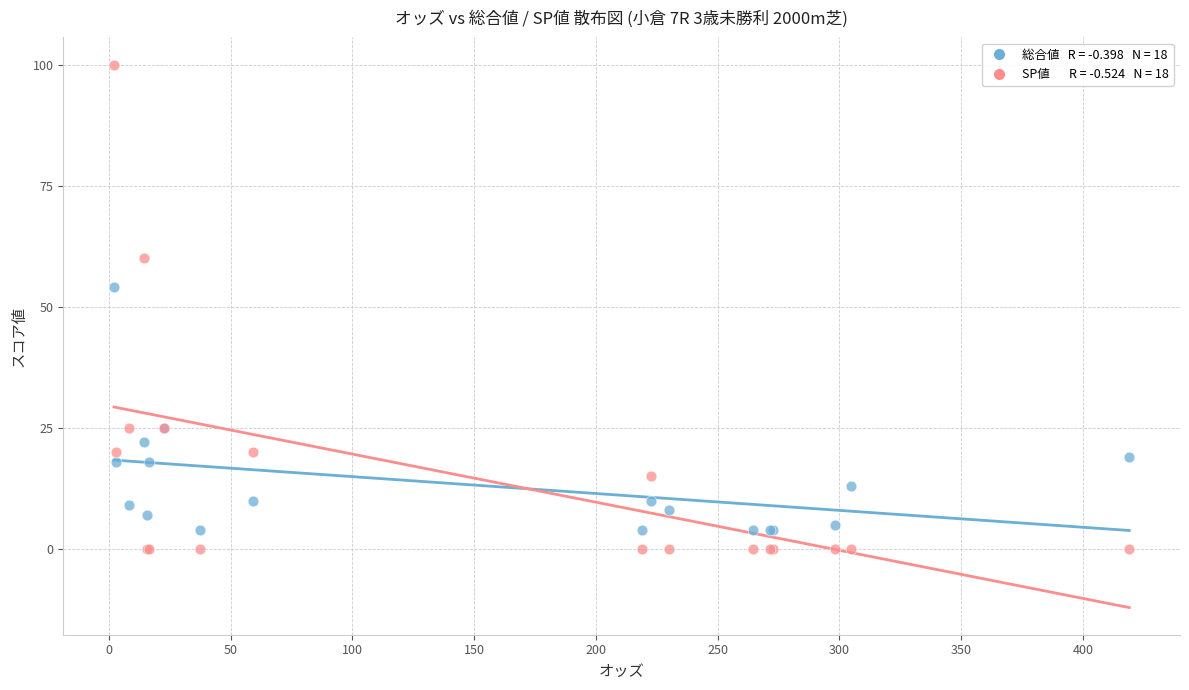

Across all series, what Y value is closest to 50?

54